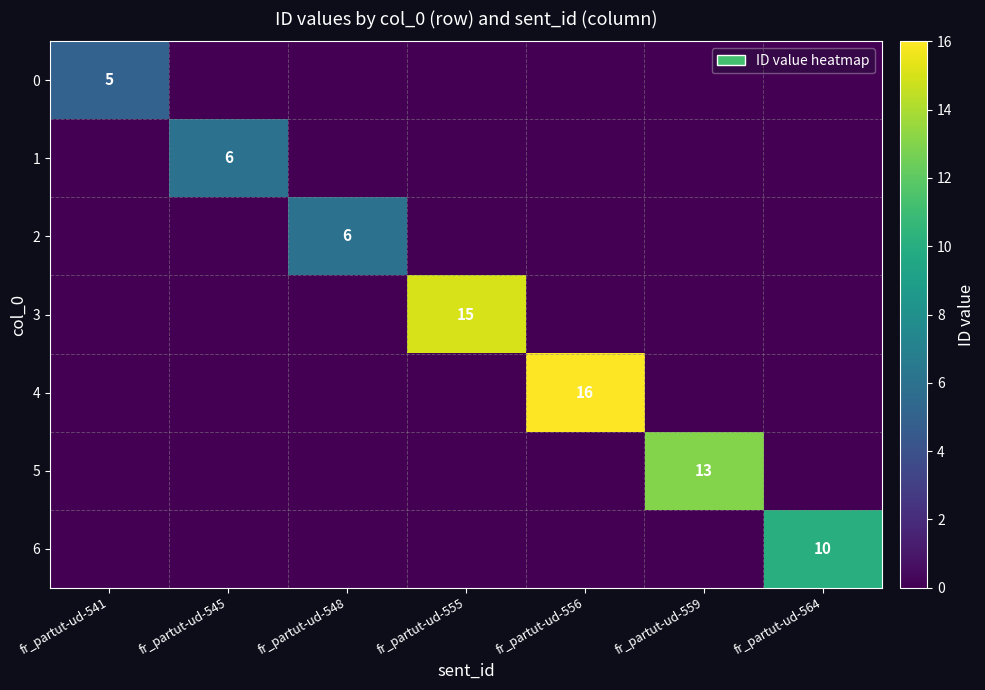

Rank the series at fr_partut-ud-541 from lowest to highest value.

1, 2, 3, 4, 5, 6, 0